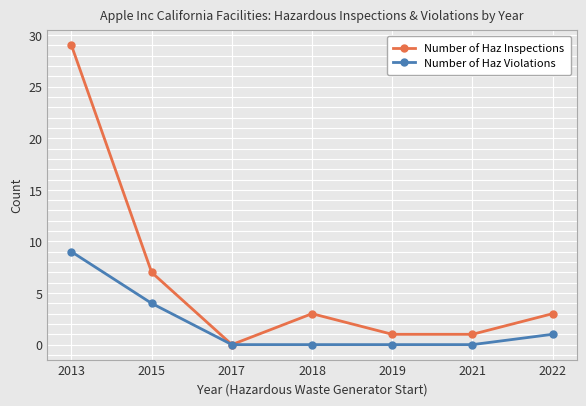

How many data points does each series have?

7